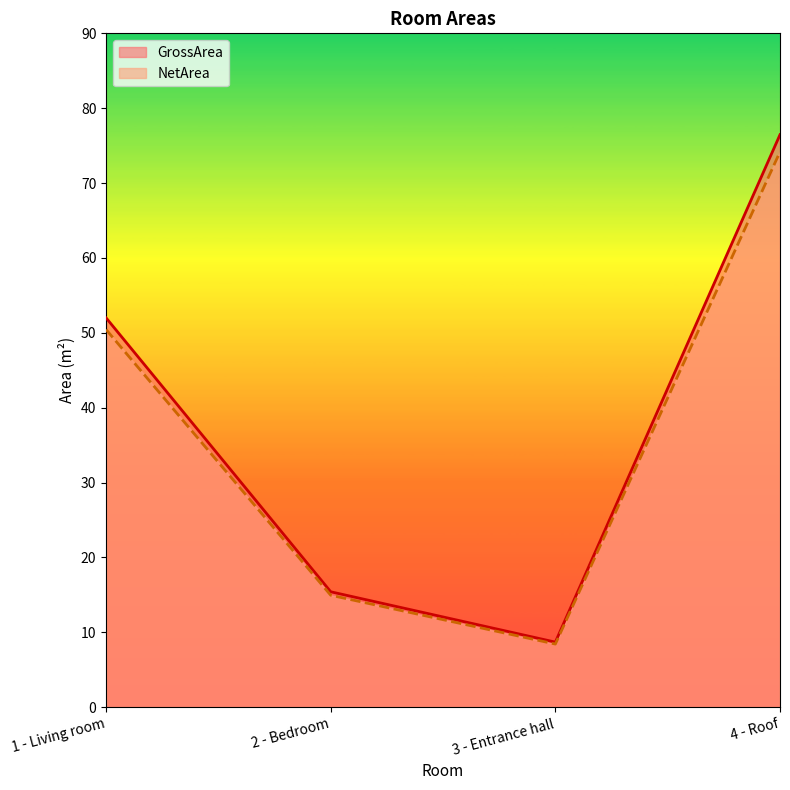

At 1 - Living room, list the series in order from smallest to largest.

NetArea, GrossArea